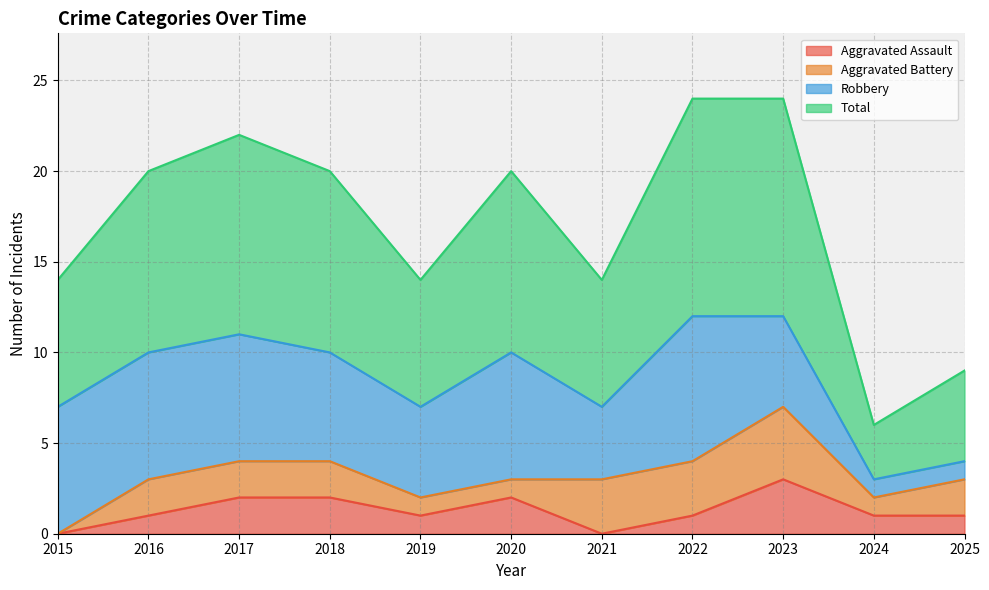

What is the maximum value for Aggravated Assault?

3